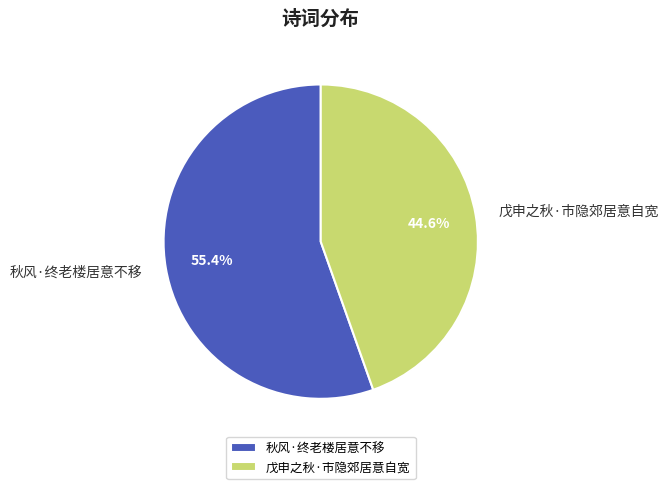

Count the number of slices in the pie.

2